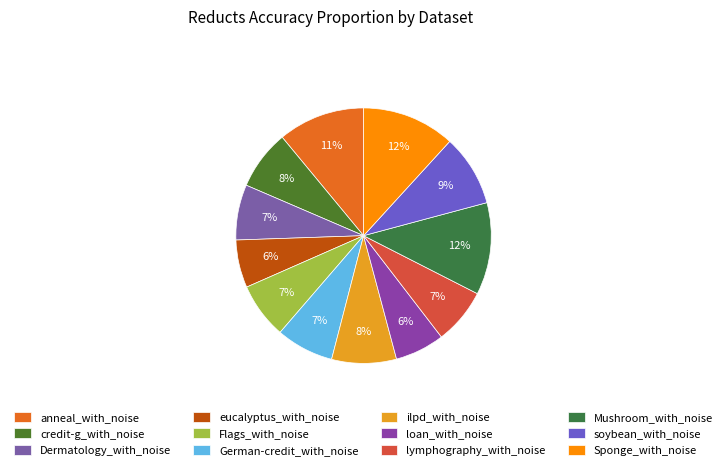

What percentage is NOT represented by ilpd_with_noise?

91.8%